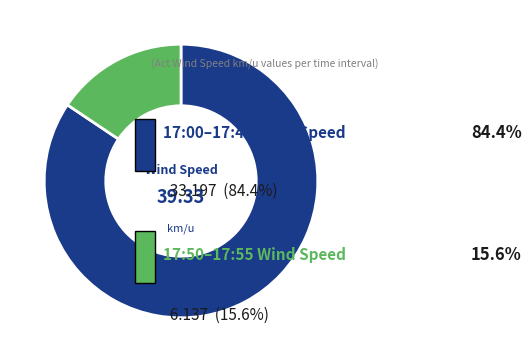

Is there a majority slice in this chart?

Yes